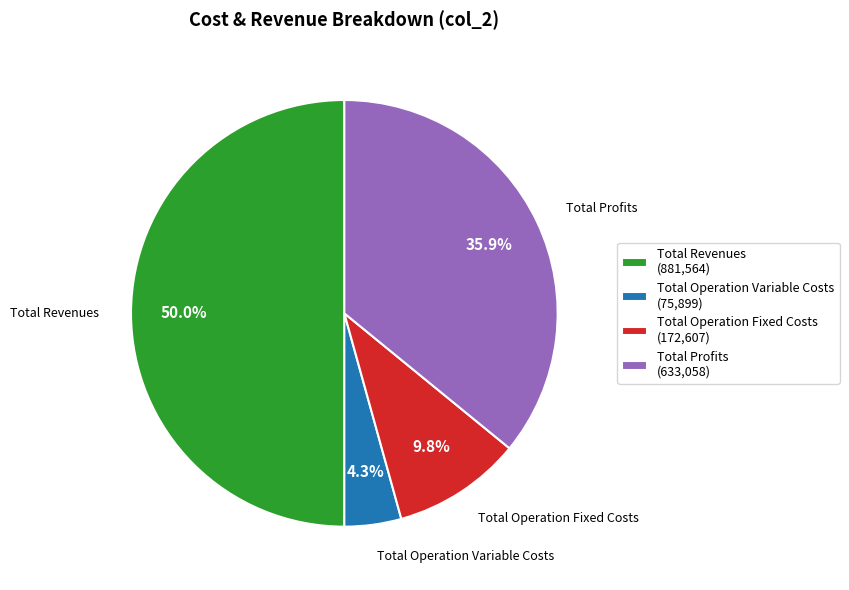

Which category has the biggest portion of the pie?

Total Revenues (881,564)